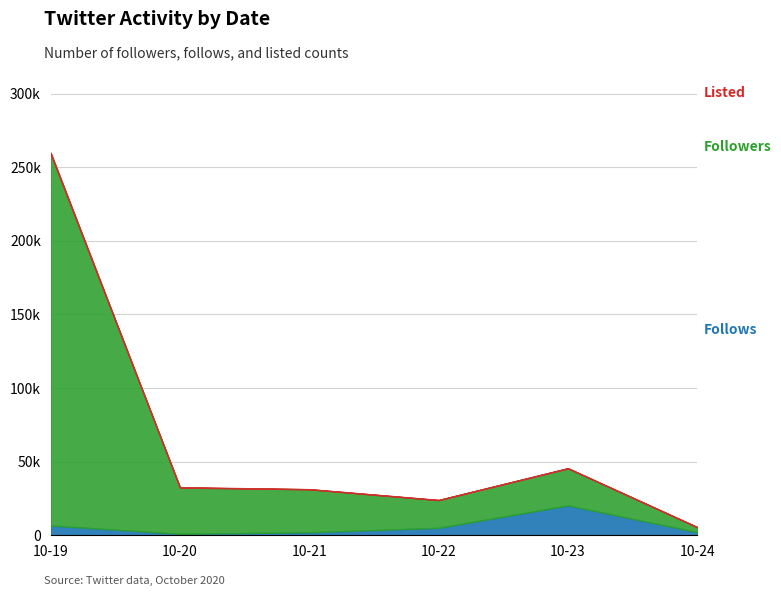

What is the difference between the maximum and minimum values in the Follows series?

19284